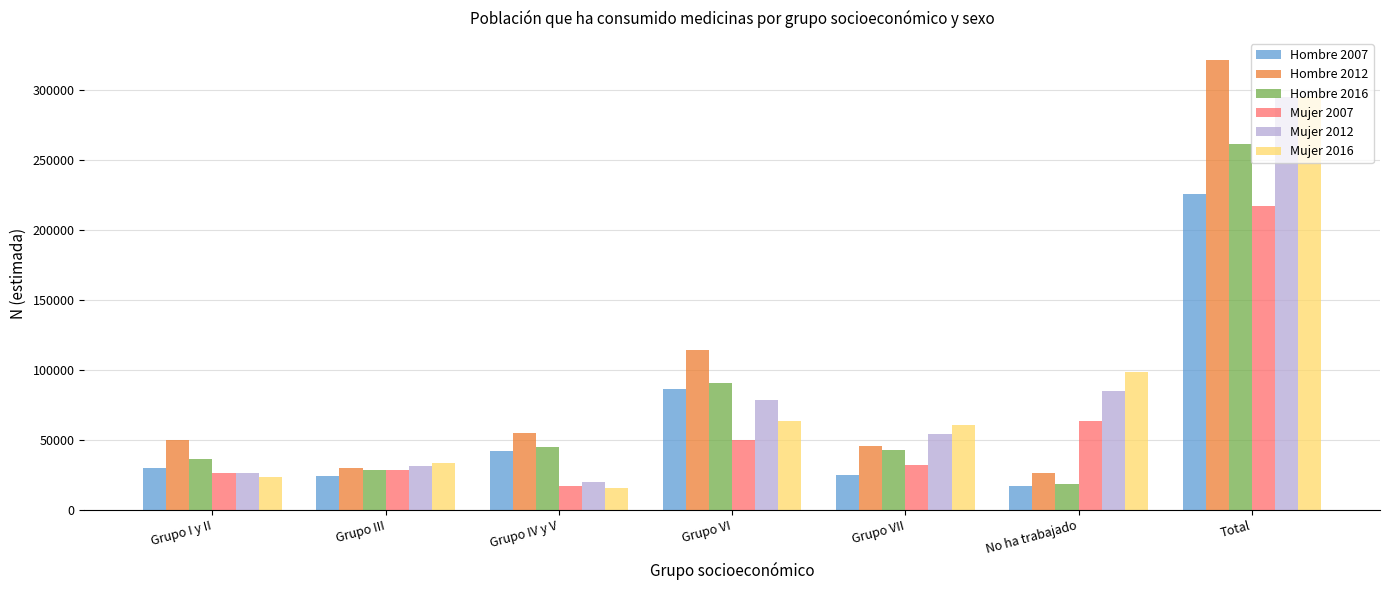

What is the average value of the Hombre 2012 series?

91741